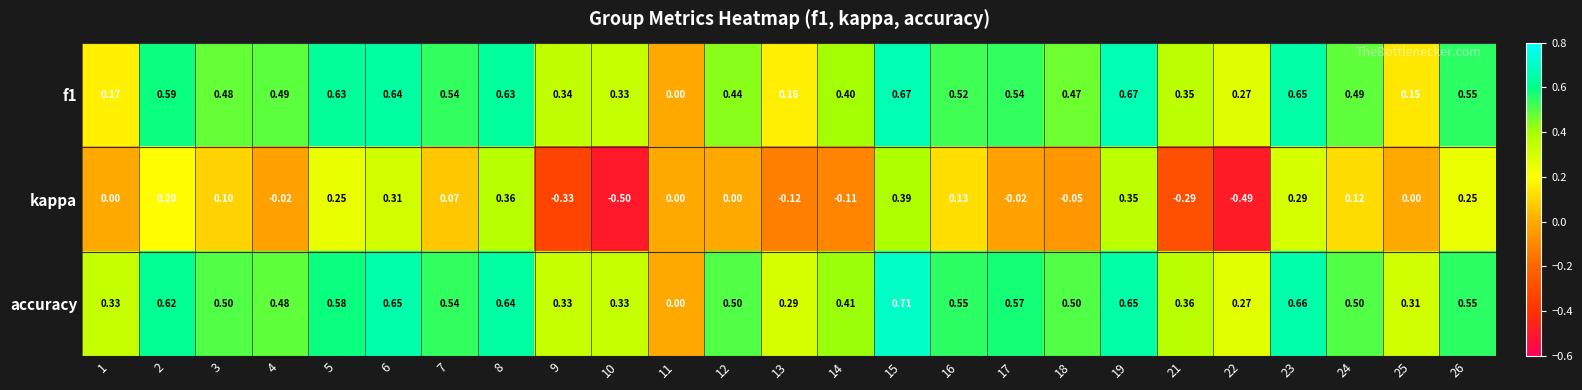

Which series has the largest total across all categories?

accuracy